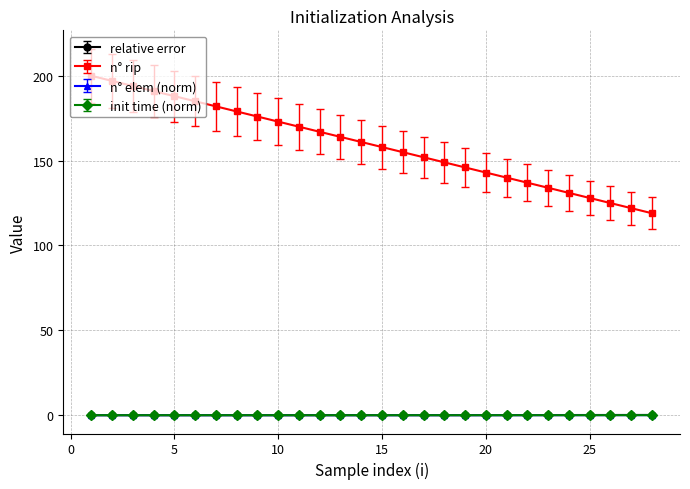

Which series has the largest total across all categories?

n° rip